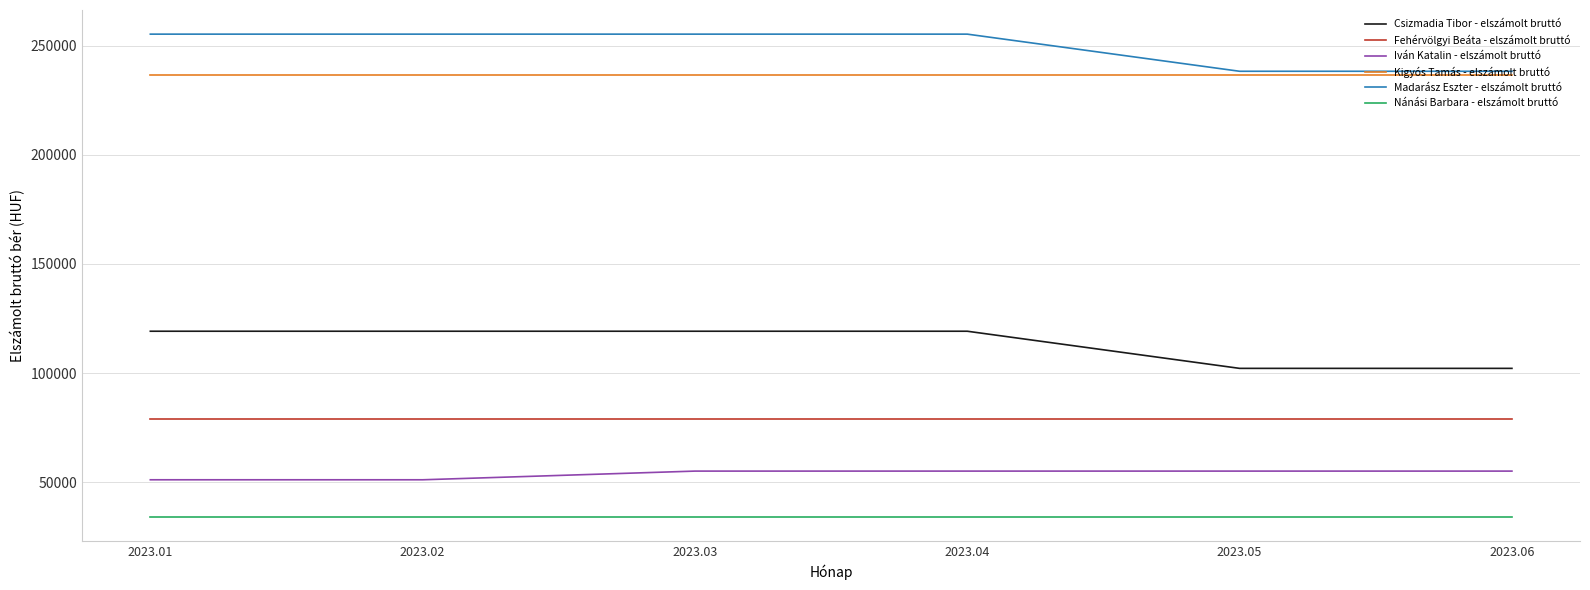

Is it true that Fehérvölgyi Beáta - elszámolt bruttó equals 50161 at 2023.05?

False